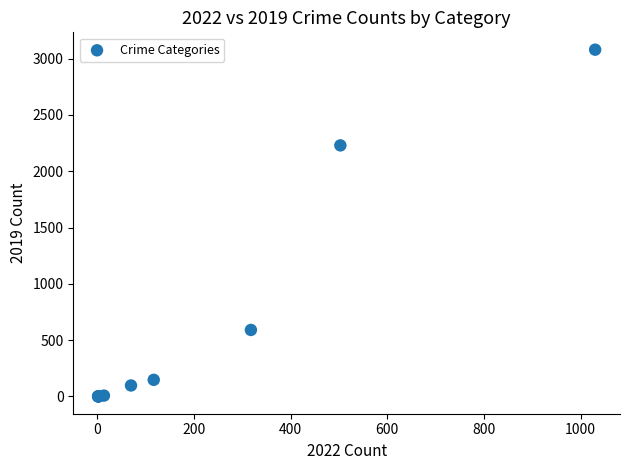

What Y value in the scatter plot is closest to 1540?

2230